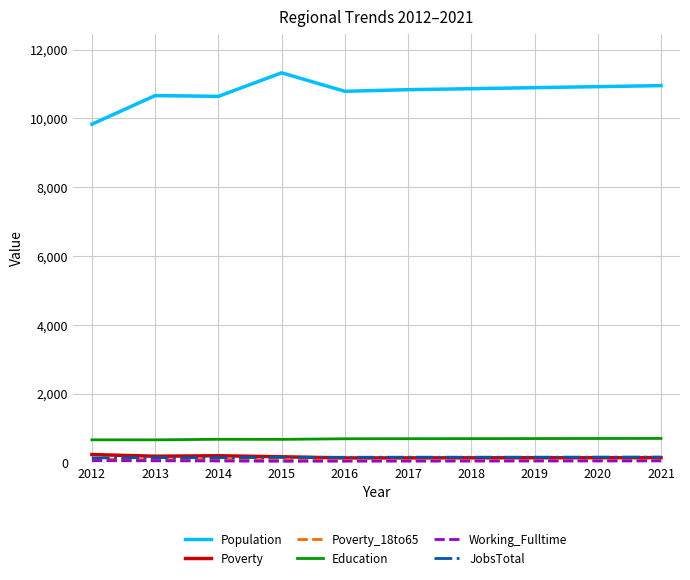

The Population series shows 10662 at 2013. True or false?

True